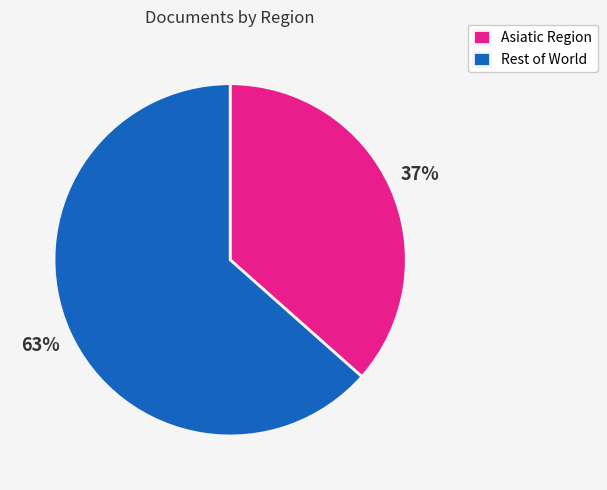

How many slices are in this pie chart?

2